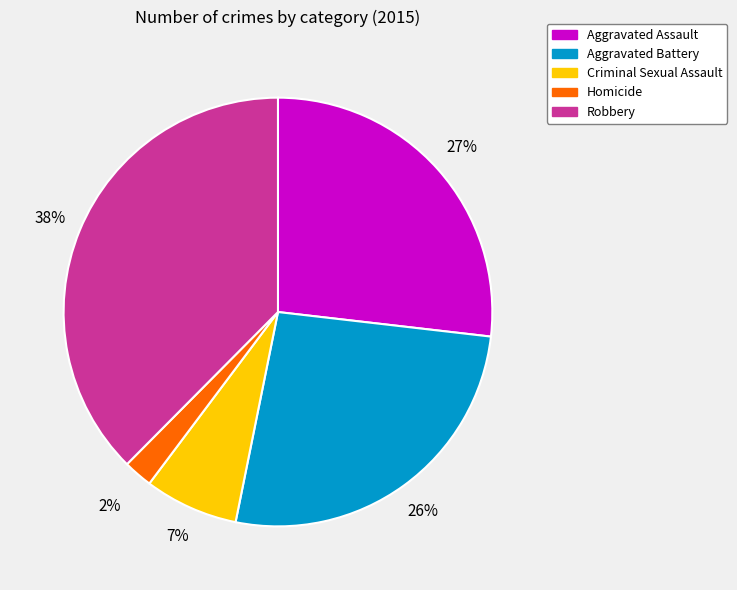

Is the sum of Robbery and Homicide greater than half?

No